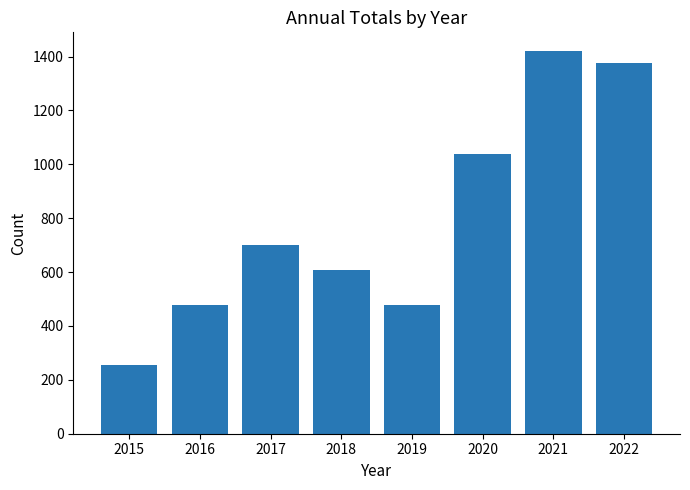

Which category has the highest value across all series?

2021